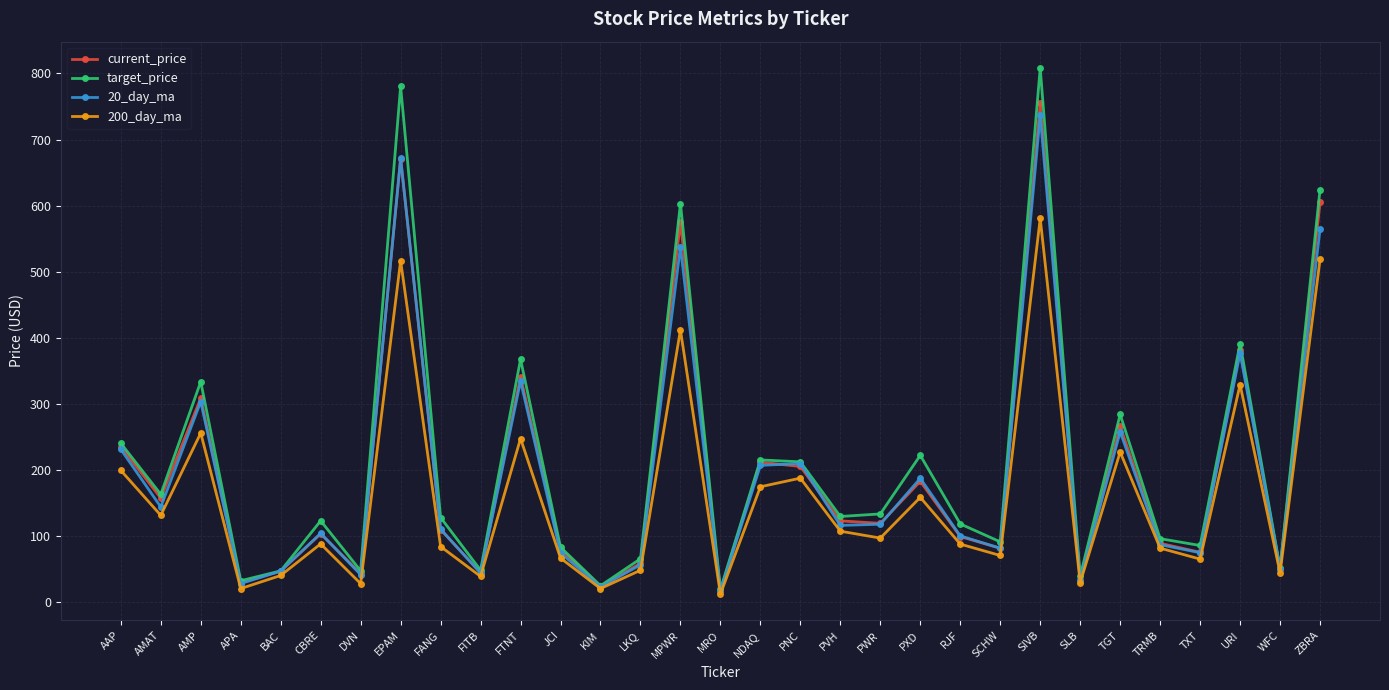

What is the maximum value shown in the chart?

808.3